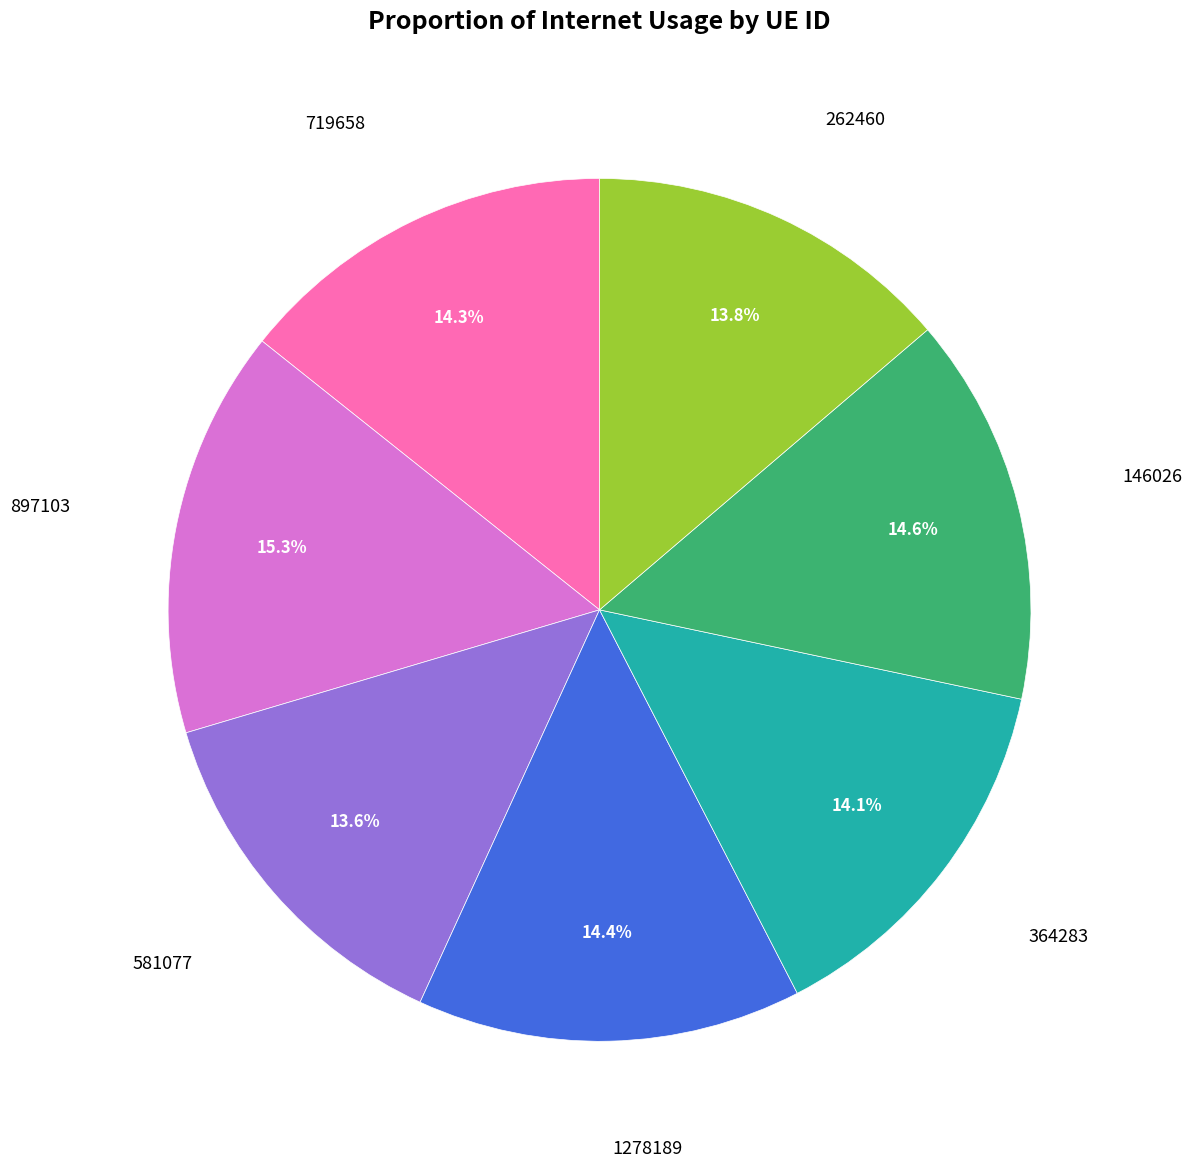

Does any single category account for the majority?

No